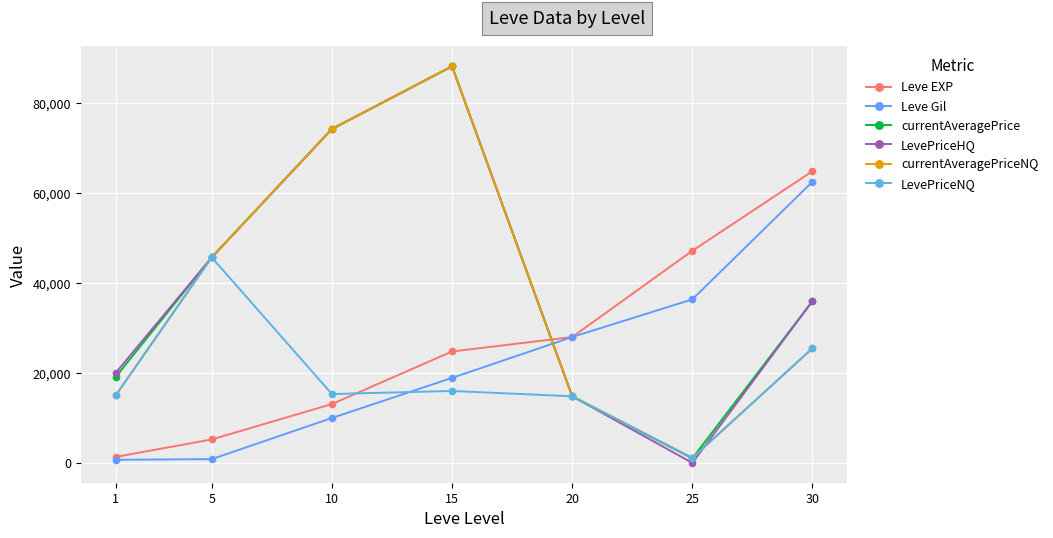

True or false: currentAveragePrice has a value of 19111 at 1.

True